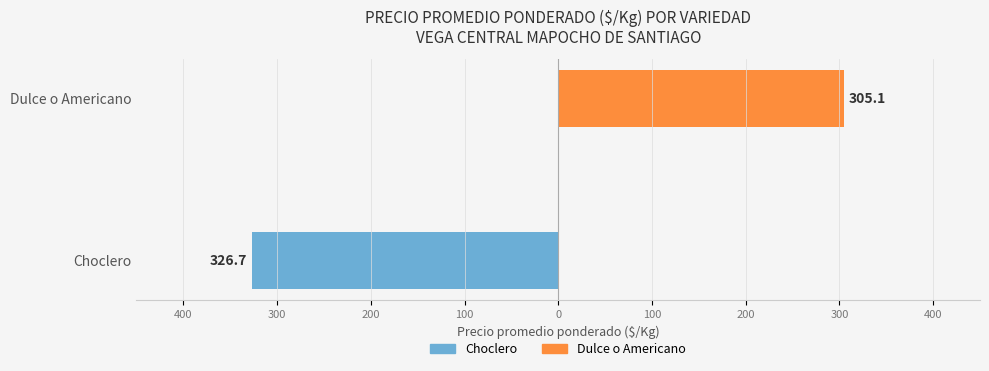

Count the number of data series in this chart.

2